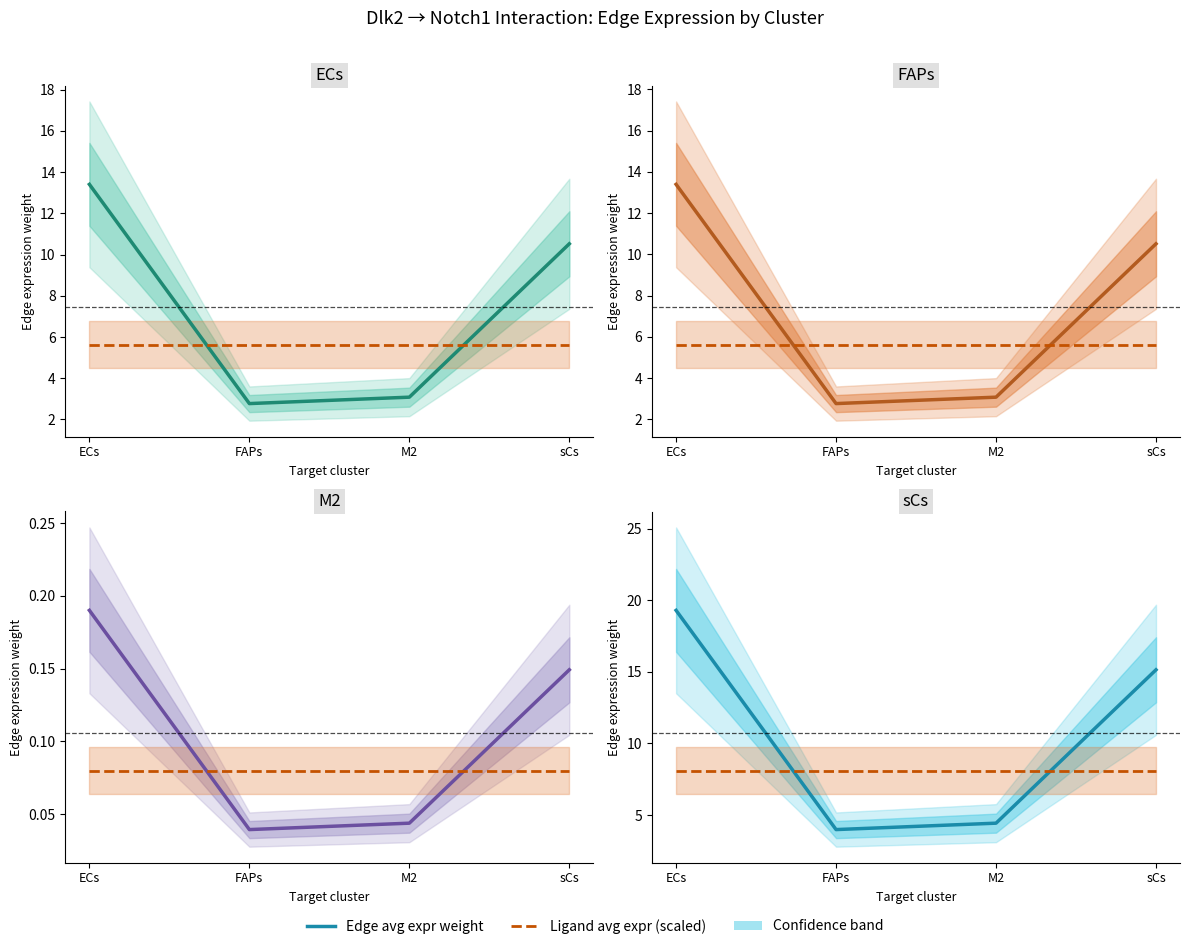

What is the lowest value of the Edge avg expr weight series?

4.0